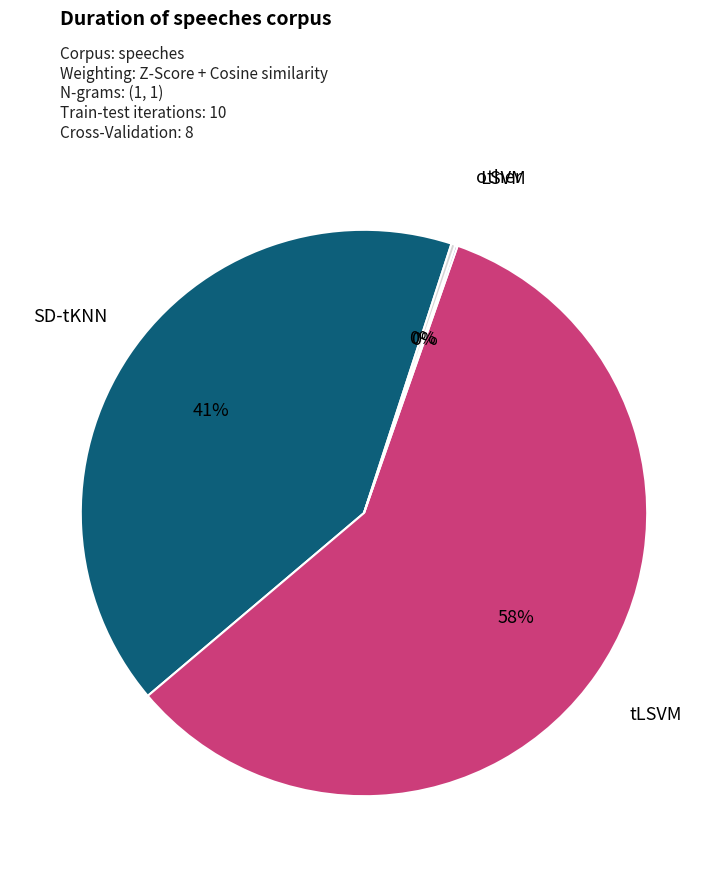

Does any single category account for the majority?

Yes